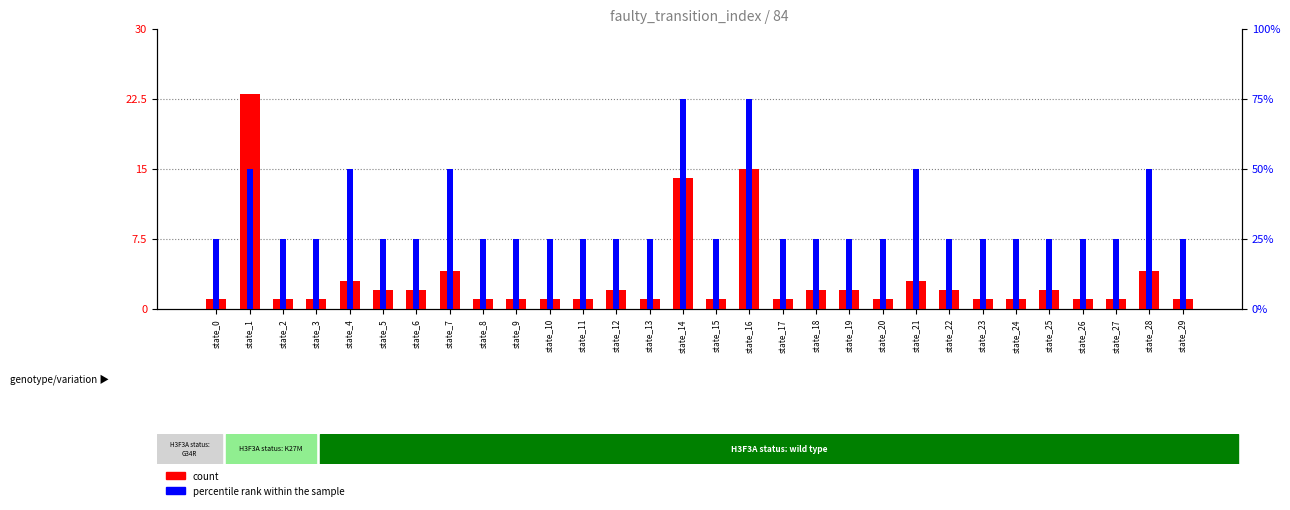

What is the sum of all percentile rank within the sample values?

39